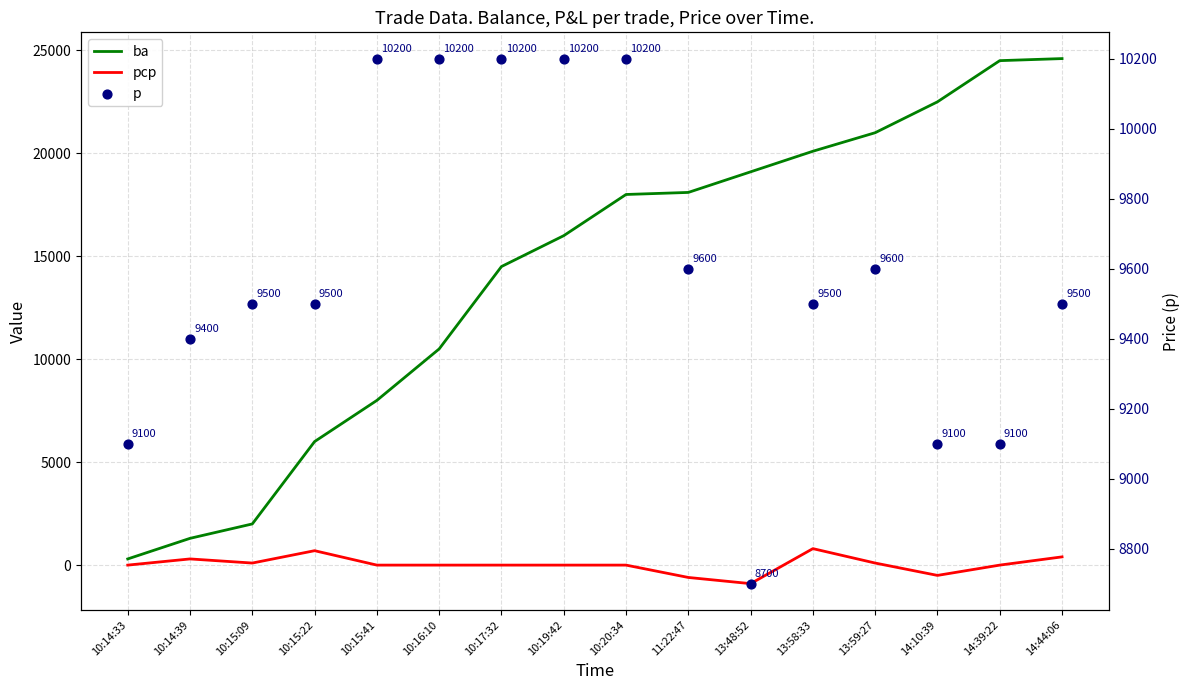

What is the total value across all series at 10:14:33?

9400